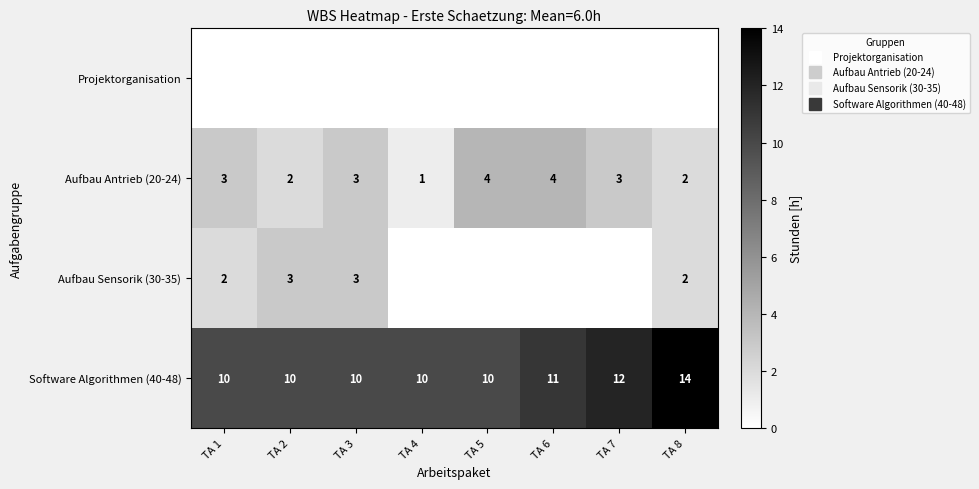

At how many categories does at least one series exceed 5?

8